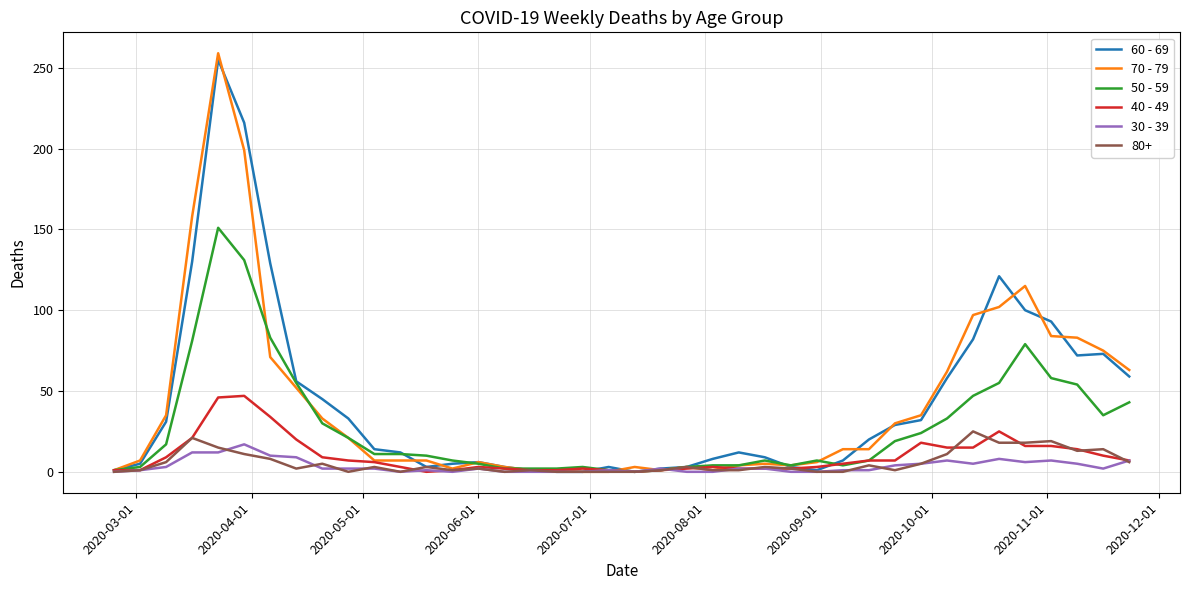

Which series has the widest spread of values?

70 - 79